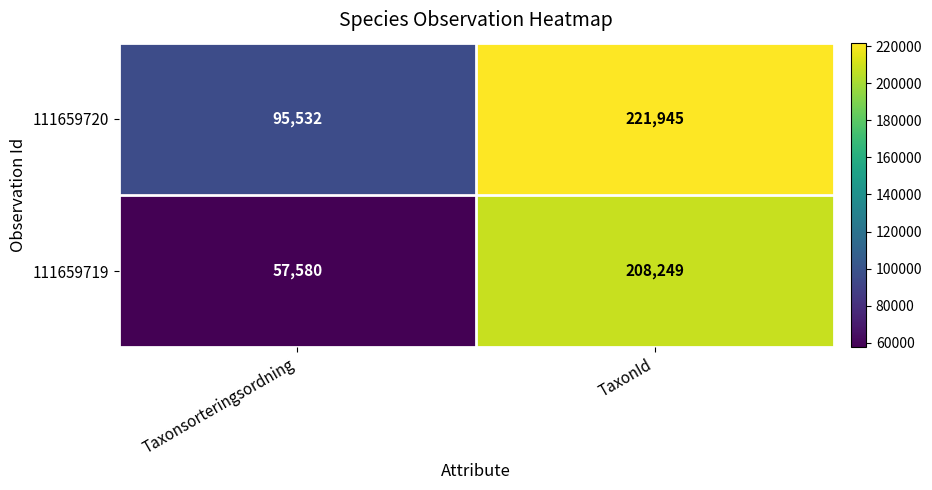

Rank the series by their average value, from lowest to highest.

111659719, 111659720